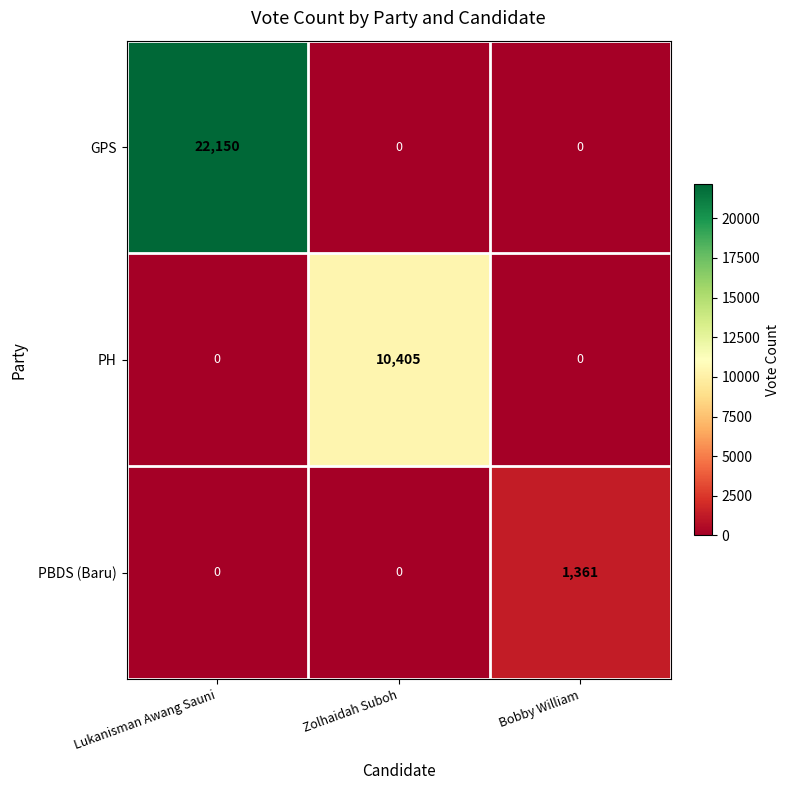

Rank the series by their average value, from lowest to highest.

PBDS (Baru), PH, GPS